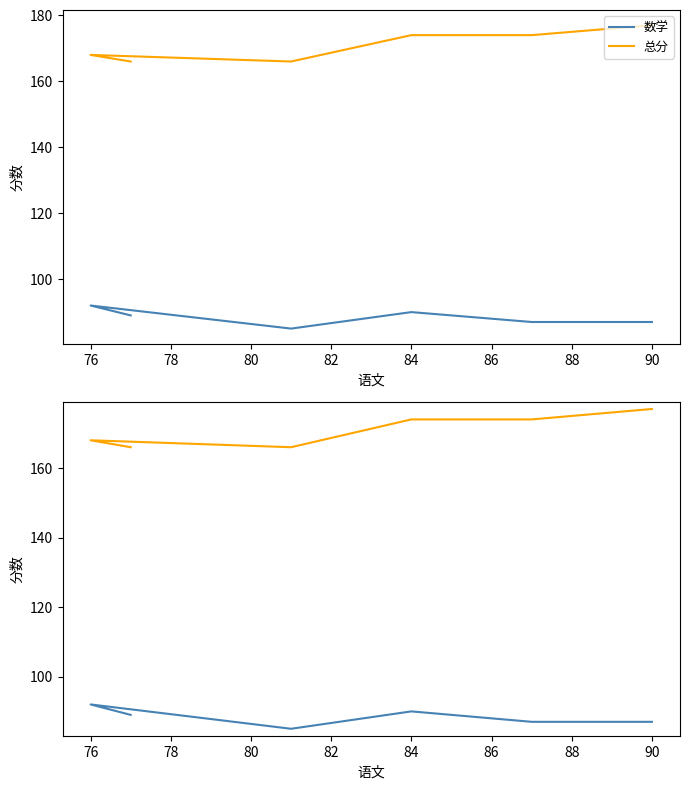

What is the highest value of the 数学 series?

92